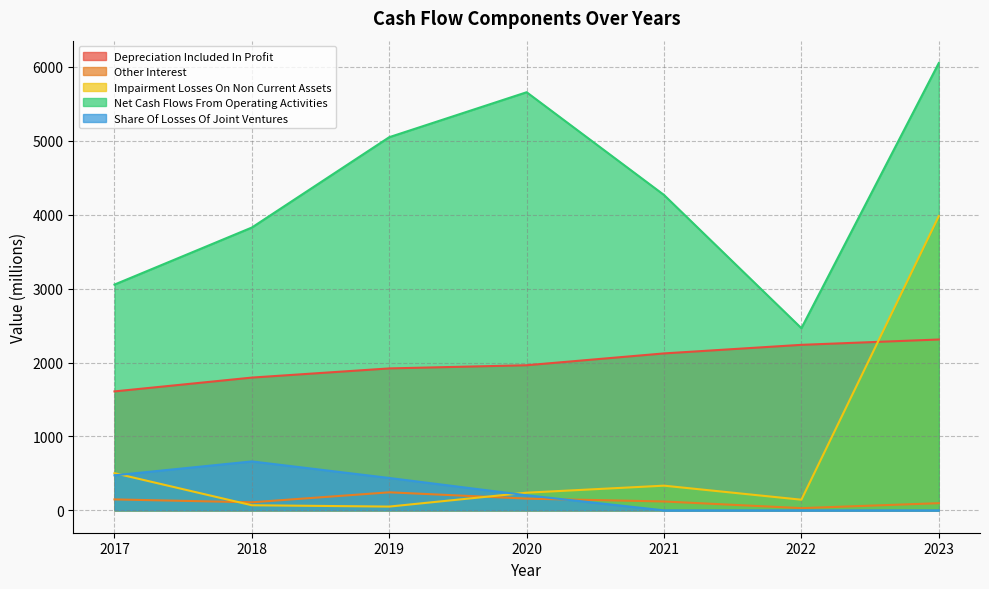

Reading left to right, transcribe all the data shown in this chart.

Depreciation_Included_In_Profit: 1609	1796	1920	1963	2123	2239	2311
Other_Interest: 148	109	244	159	120	30	97
Impairment_Losses_On_Non_Current_Assets: 503	69	51	239	334	144	3980
Net_Cash_Flows_From_Operating_Activities: 3054	3826	5048	5656	4266	2464	6051
Share_Of_Losses_Of_Joint_Ventures: 474	662	438	204	0	0	0